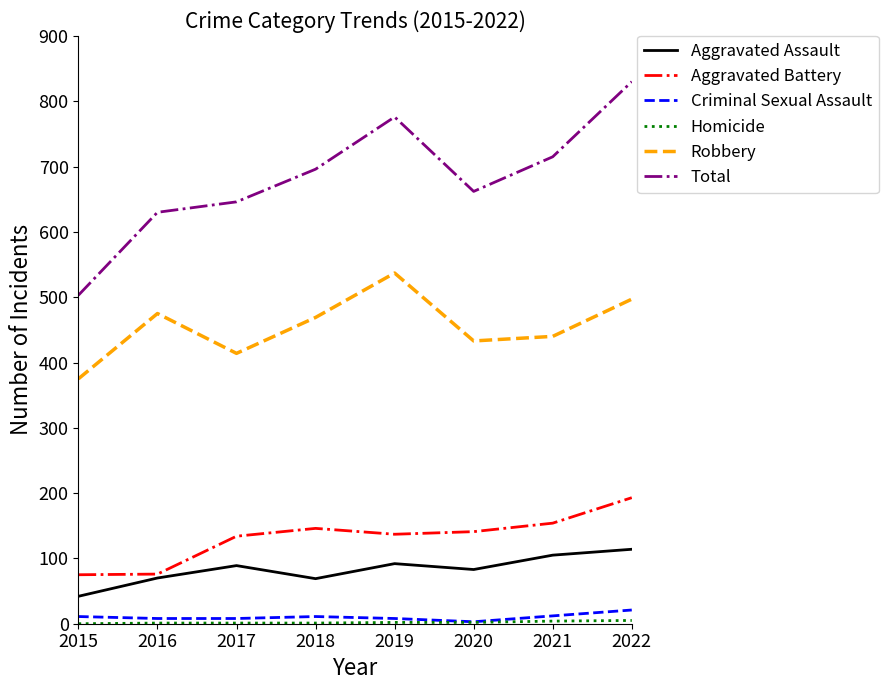

What is the lowest value of the Robbery series?

375